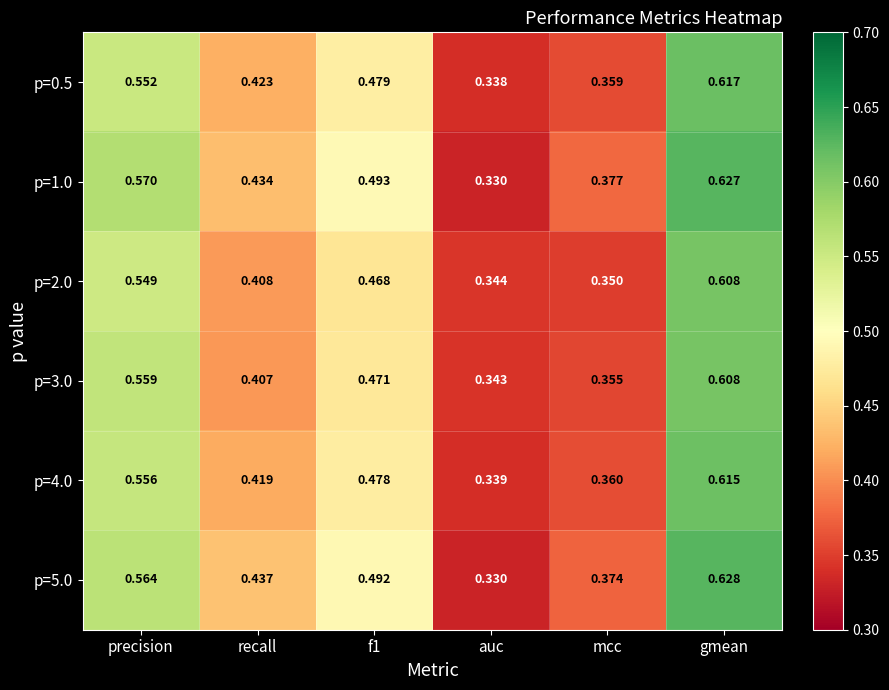

At which label does p=3.0 reach its peak?

gmean